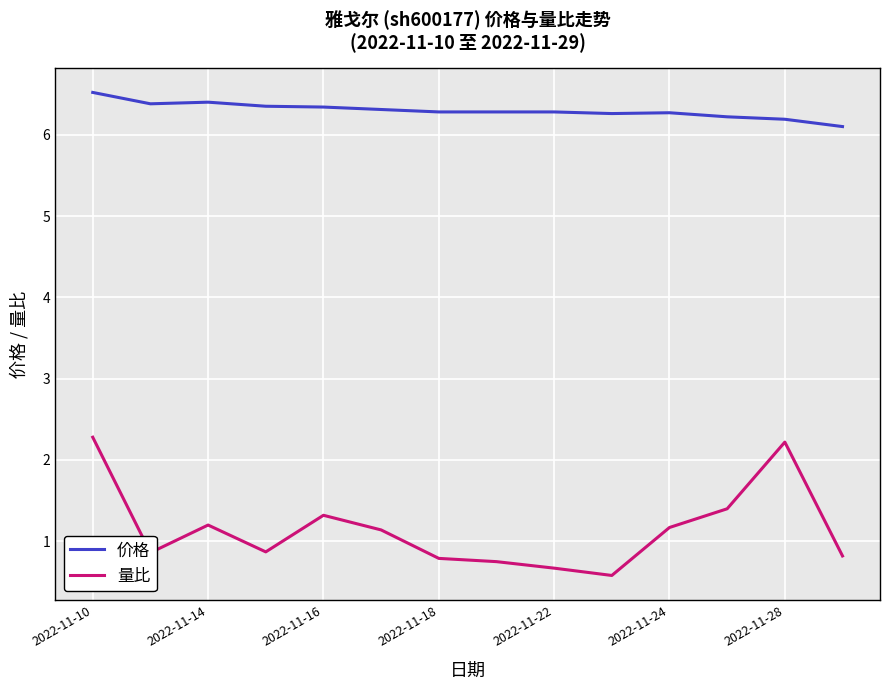

In 量比, how many points are lower than both neighbors (excluding endpoints)?

3